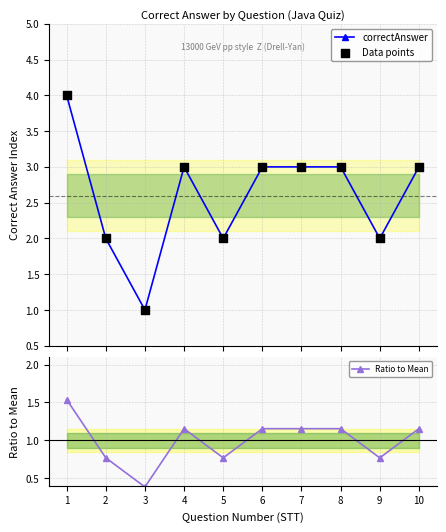

Which series has the widest spread of Y values?

correctAnswer